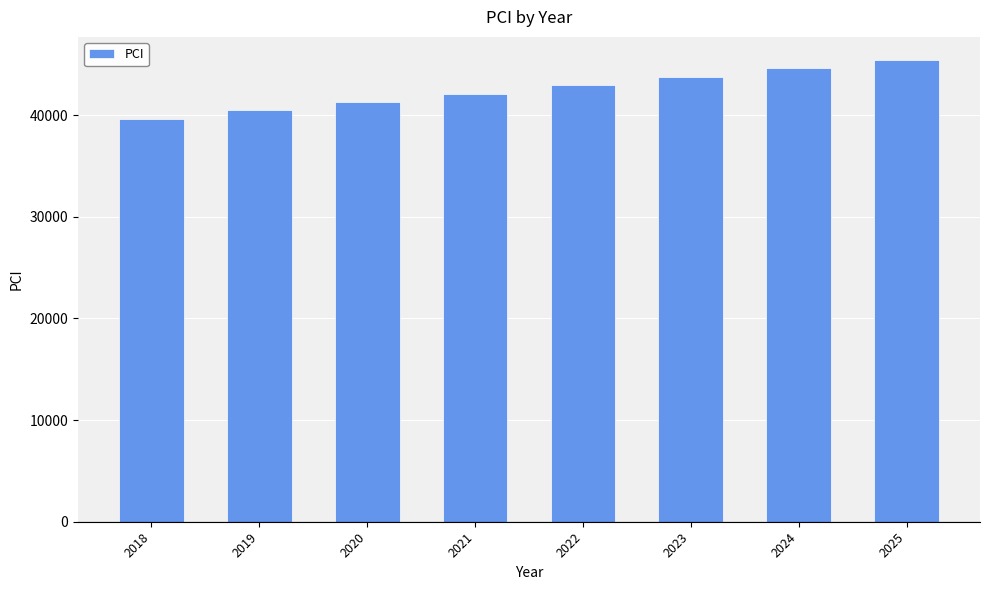

Between 2022 and 2024, which is larger?

2024